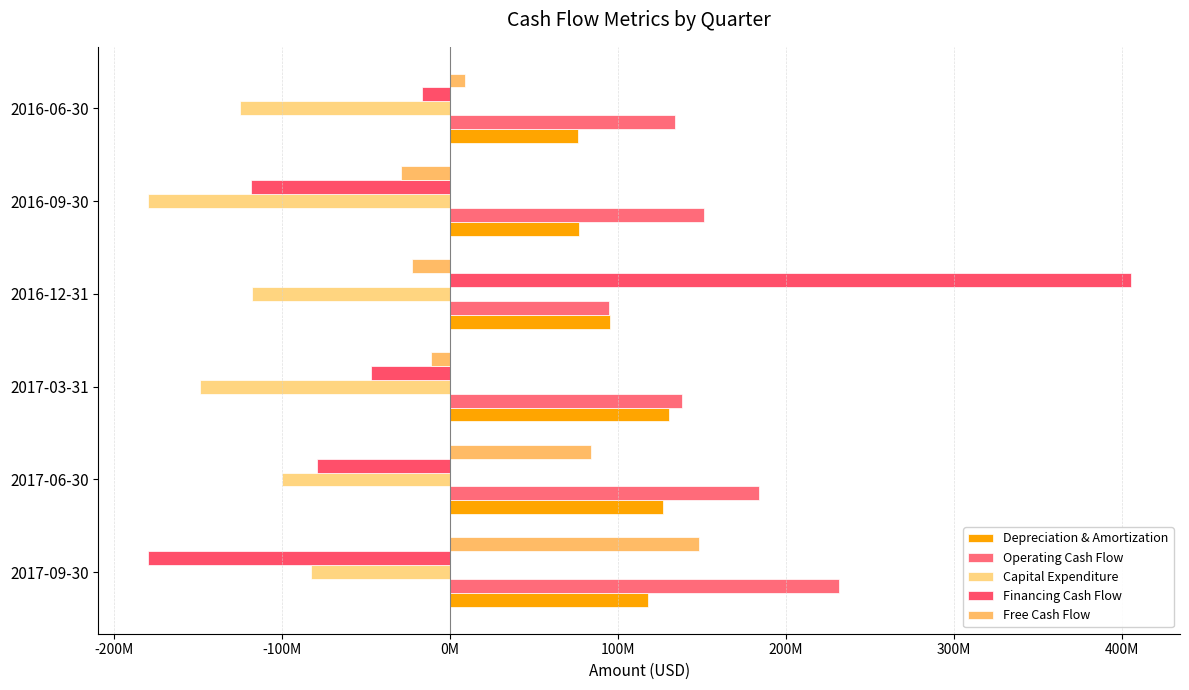

What is the difference between the maximum and second lowest values in the Capital Expenditure series?

66147000